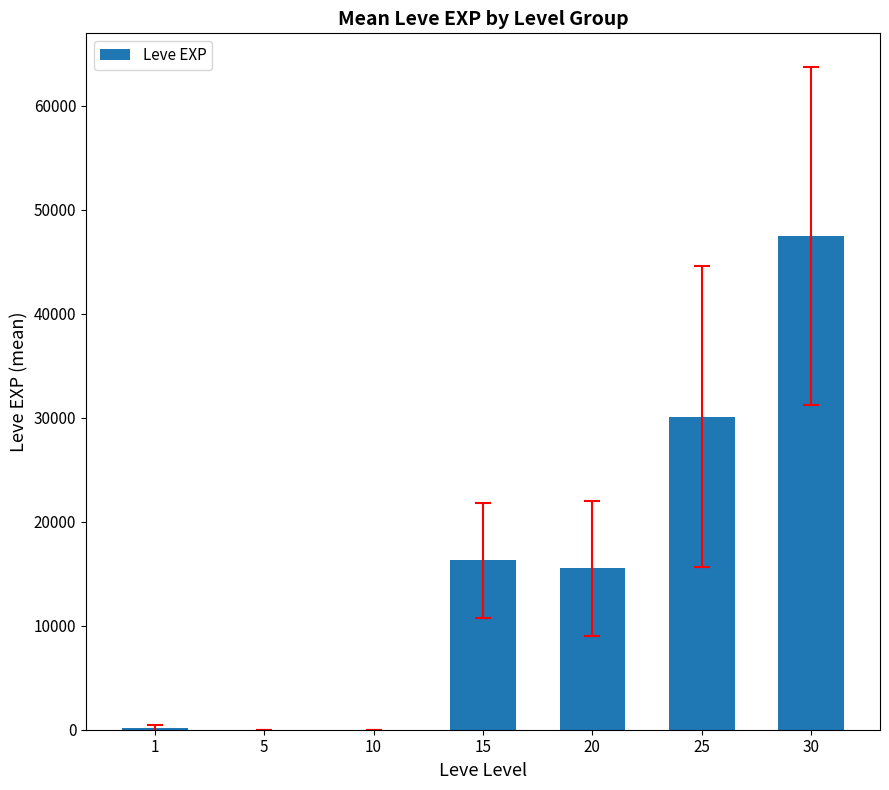

Where is the data nearest to the value 23735?

25